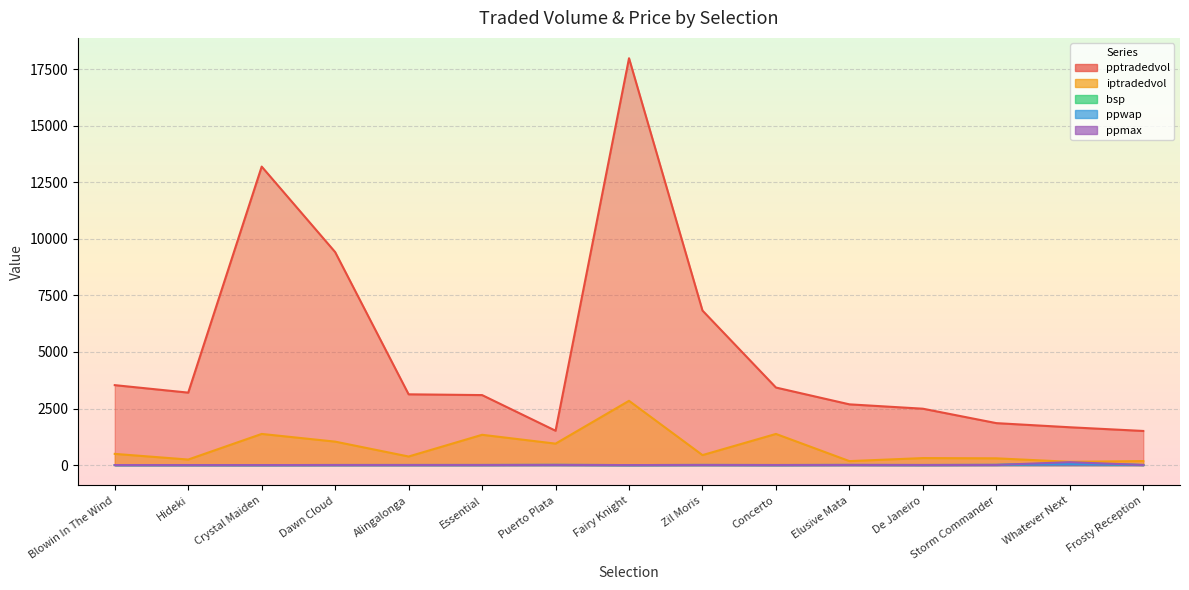

Where is the first local minimum for bsp?

Crystal Maiden